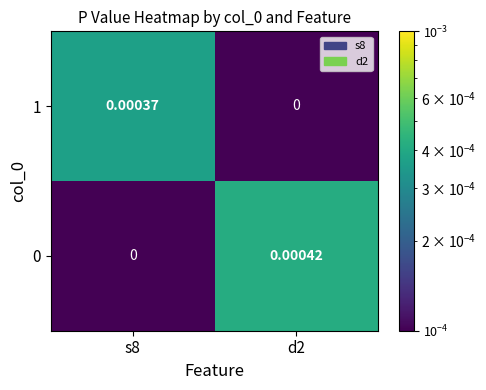

How many series are shown in this chart?

2